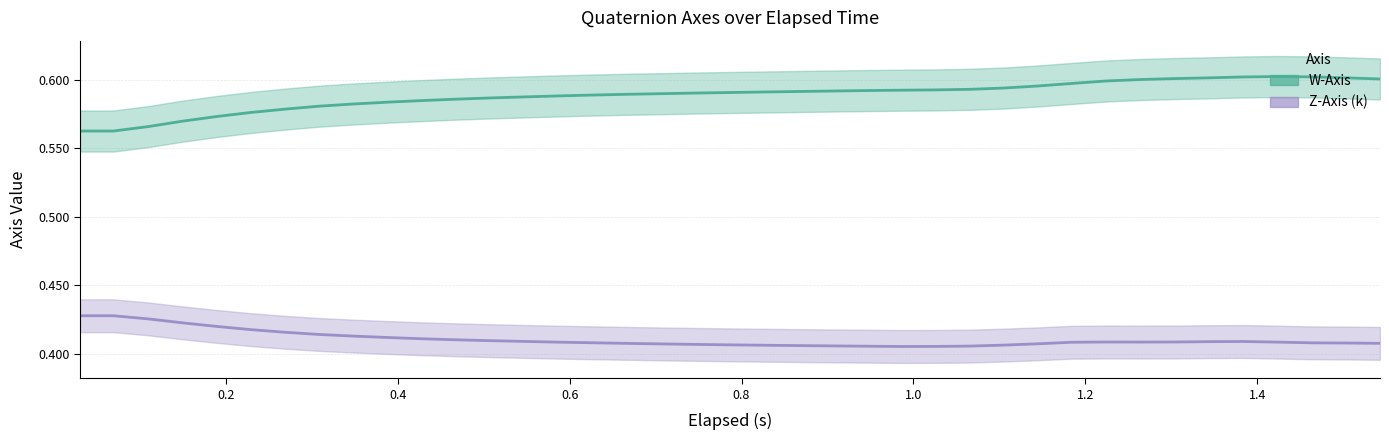

Reading left to right, extract all data points from this chart.

W-Axis: 0.6	0.6	0.6	0.6	0.6	0.6	0.6	0.6	0.6	0.6	0.6	0.6	0.6	0.6	0.6	0.6	0.6	0.6	0.6	0.6	0.6	0.6	0.6	0.6	0.6	0.6	0.6	0.6	0.6	0.6	0.6	0.6	0.6	0.6	0.6	0.6	0.6	0.6	0.6
Z-Axis (k): 0.4	0.4	0.4	0.4	0.4	0.4	0.4	0.4	0.4	0.4	0.4	0.4	0.4	0.4	0.4	0.4	0.4	0.4	0.4	0.4	0.4	0.4	0.4	0.4	0.4	0.4	0.4	0.4	0.4	0.4	0.4	0.4	0.4	0.4	0.4	0.4	0.4	0.4	0.4